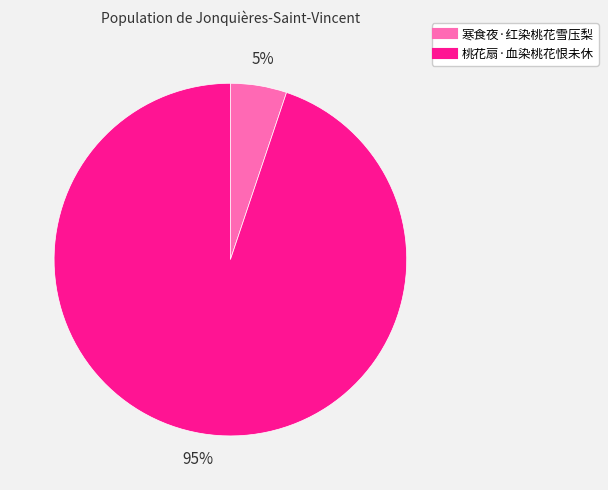

Does 桃花扇·血染桃花恨未休 account for over 50% of the chart?

Yes